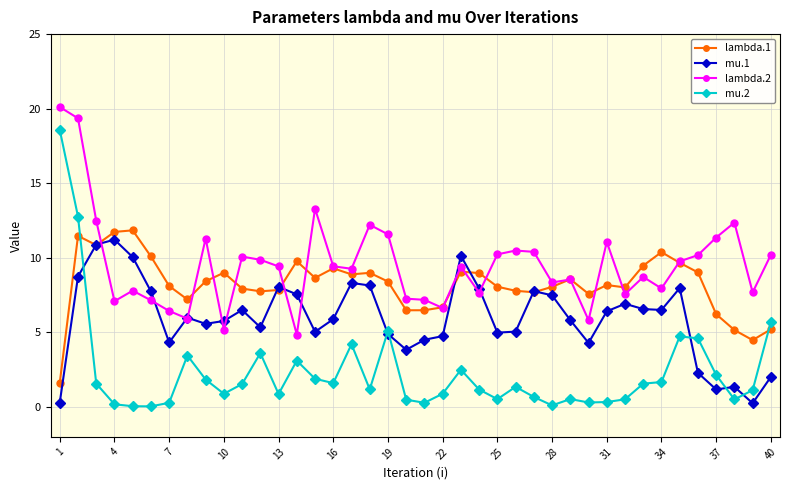

True or false: mu.2 and lambda.2 intersect in this chart.

False